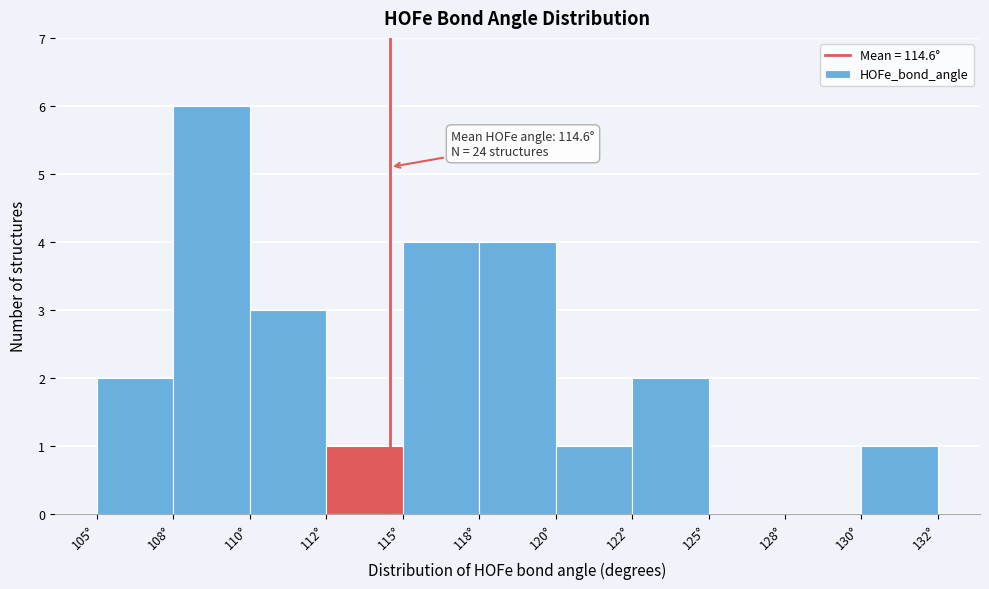

Reading right to left, list all the values displayed in this chart.

130°=1	128°=0	125°=0	122°=2	120°=1	118°=4	115°=4	112°=1	110°=3	108°=6	105°=2